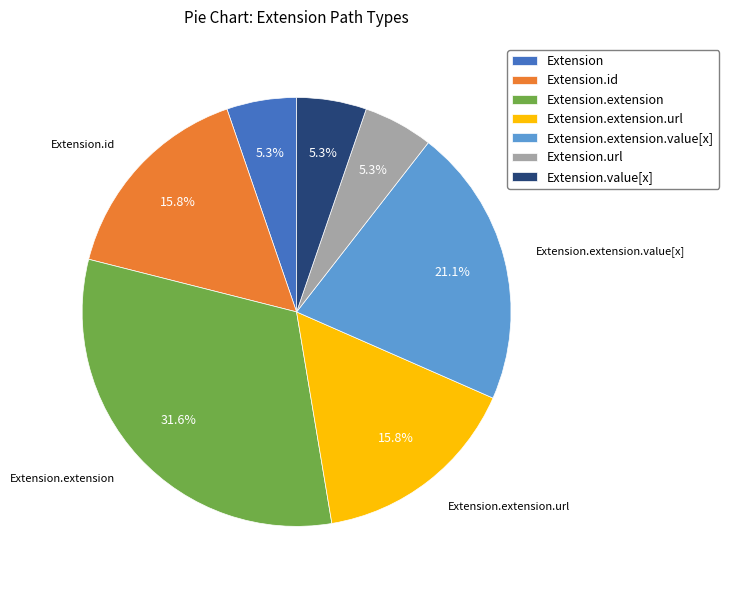

To the nearest percent, what is the difference between the largest and smallest slice percentages?

26%